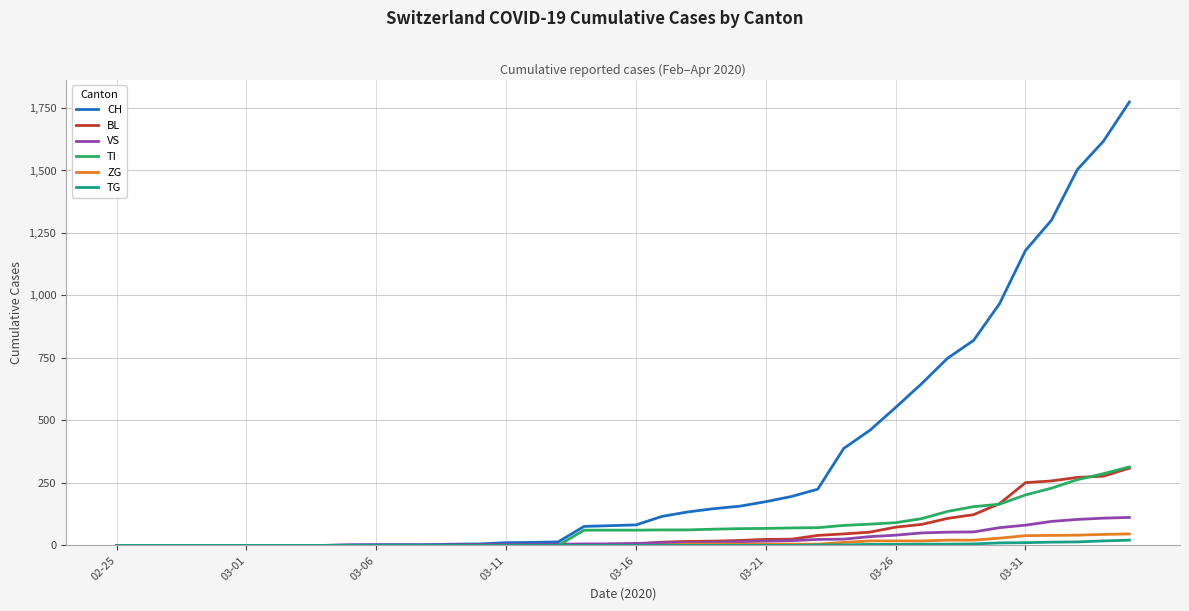

What is the highest value of the VS series?

112